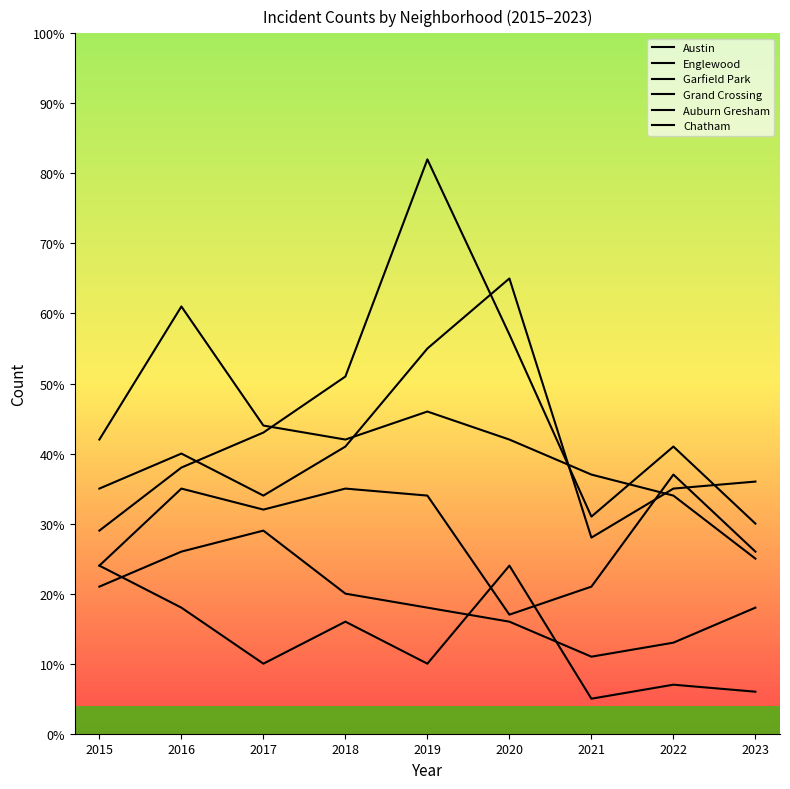

What value does the Chatham series have at 2015, to the nearest 10?

20